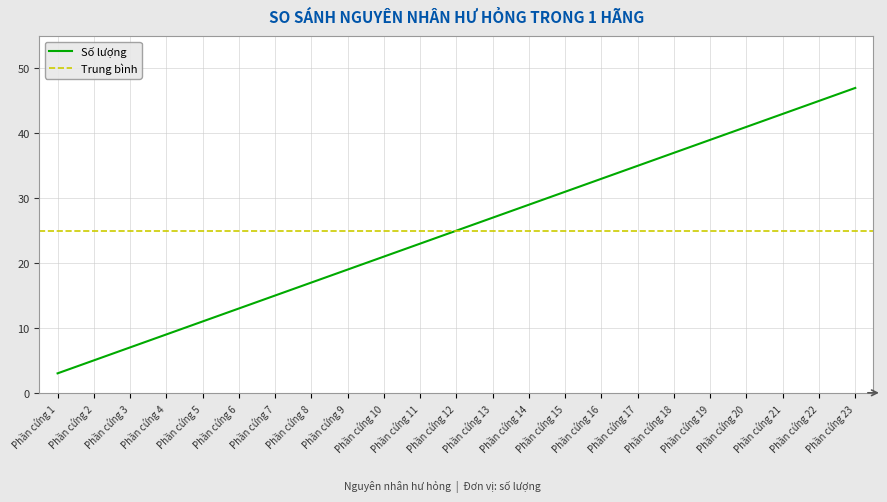

Is it true that the value at Phần cứng 9 is 19?

True